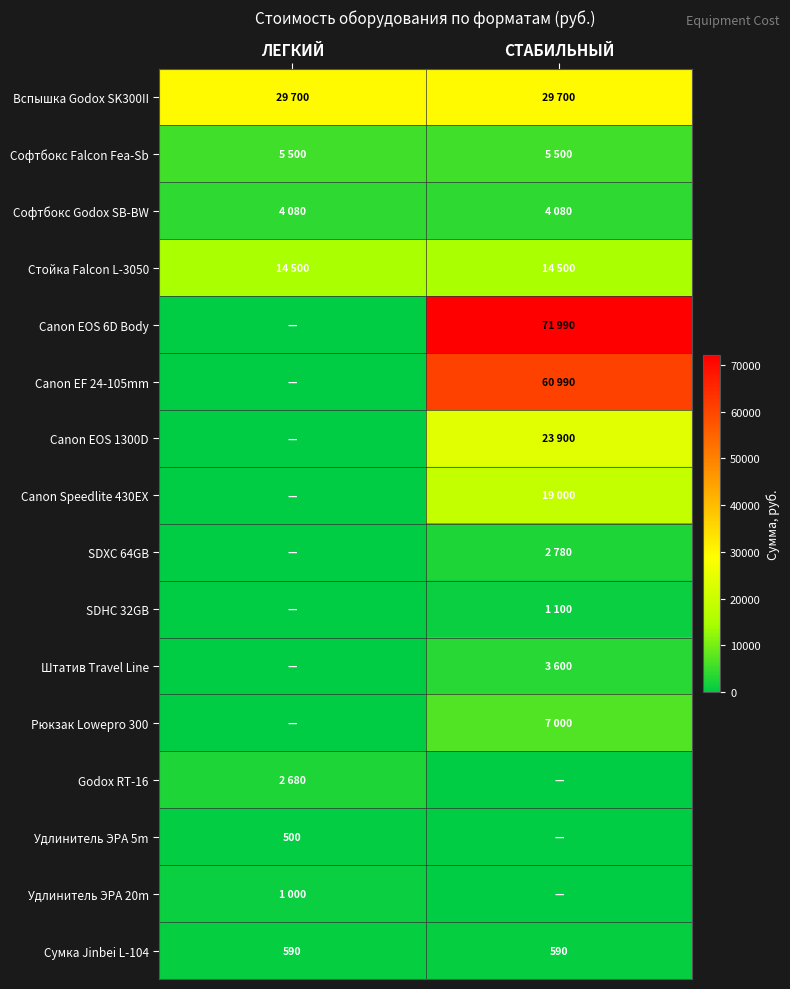

Is it true that Сумка Jinbei L-104 equals 590 at ЛЕГКИЙ?

True